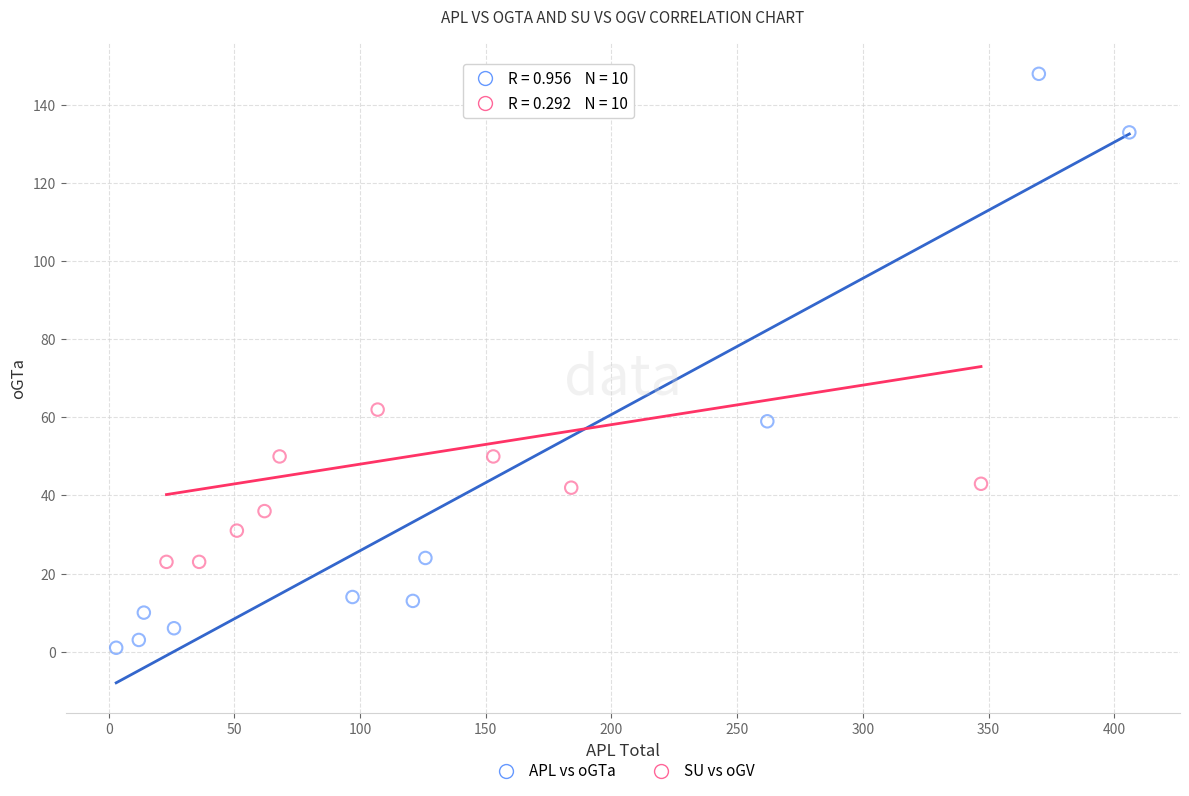

Which series has the widest spread of Y values?

APL vs oGTa